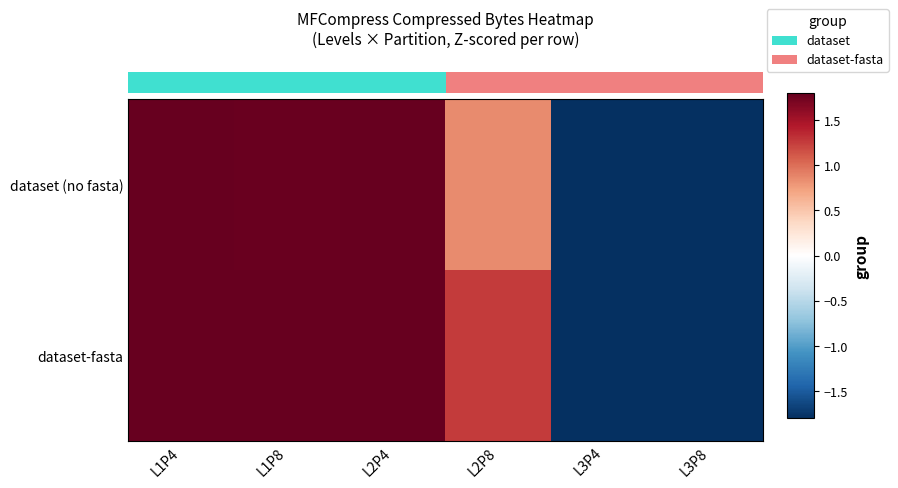

What is the total value across all series at L3P8?

-8.8